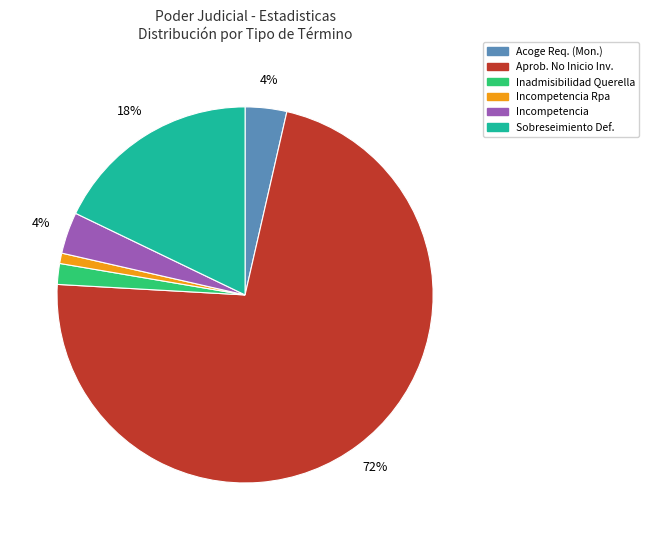

Is there a majority slice in this chart?

Yes